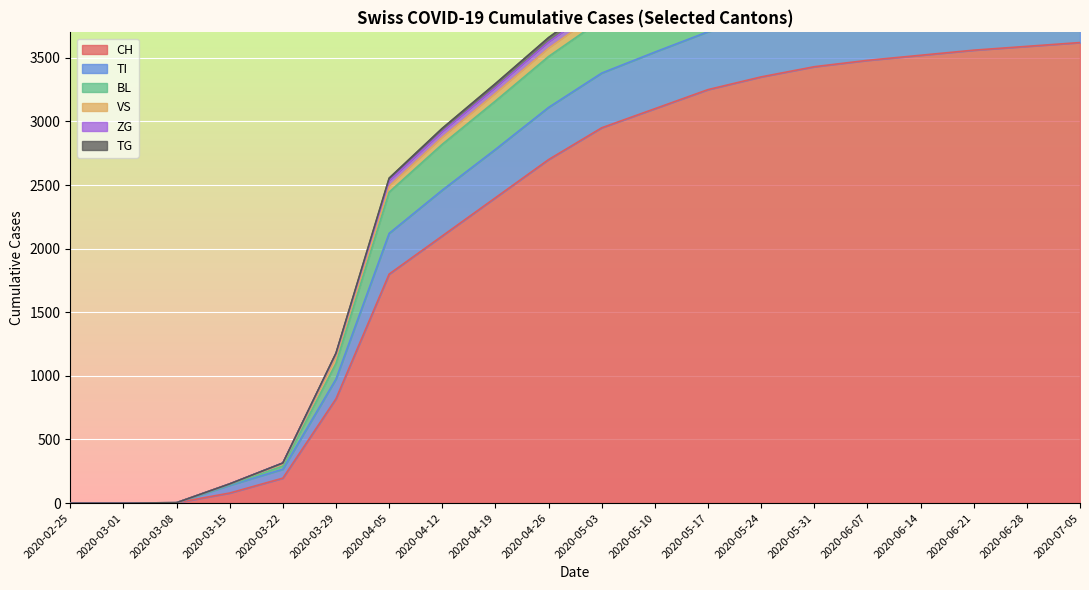

True or false: VS and BL cross at least once.

False